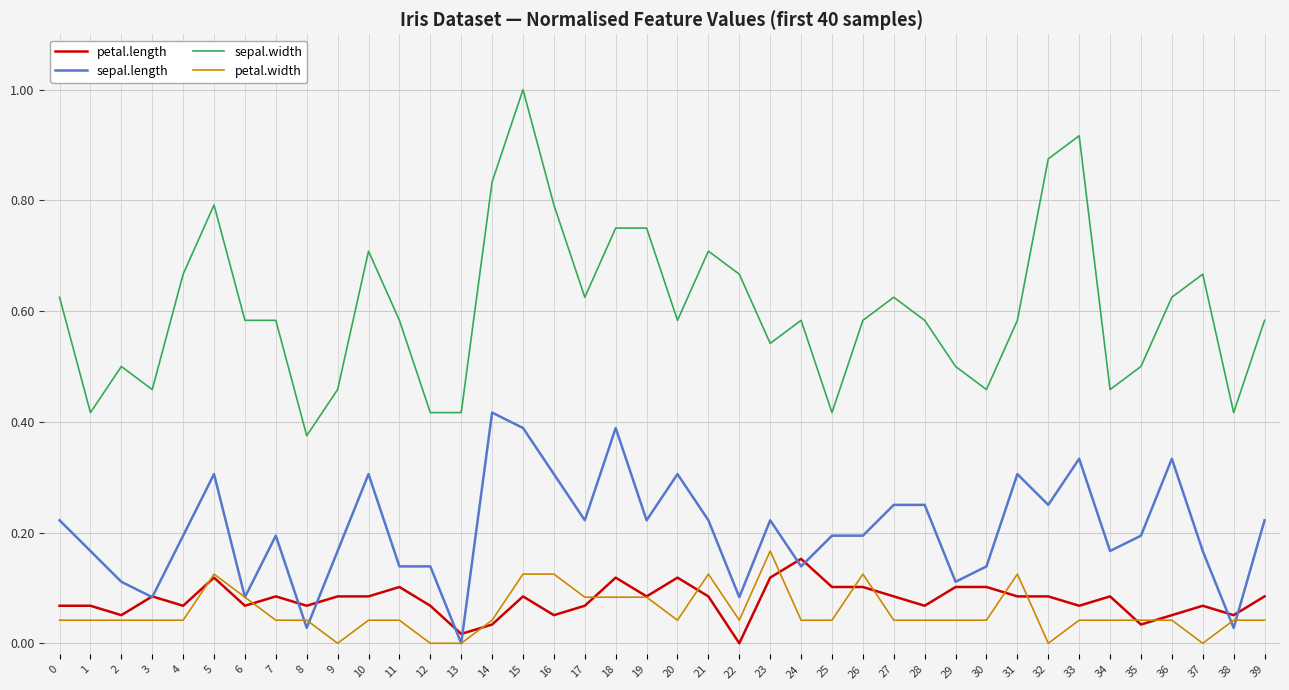

Which series has the largest total across all categories?

sepal.width